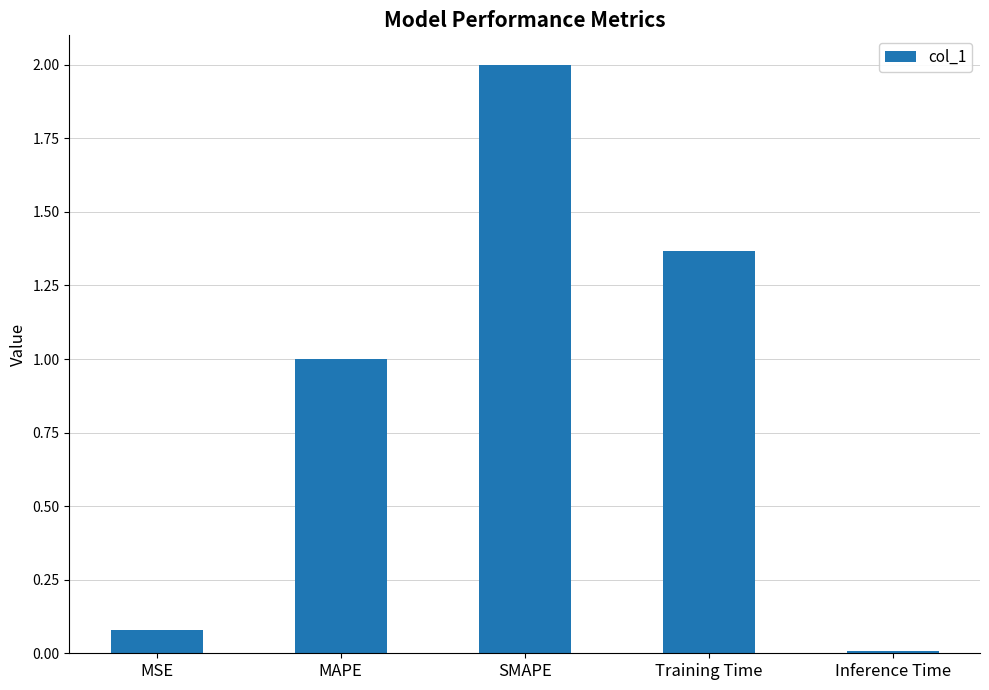

What is the maximum value shown in the chart?

2.0